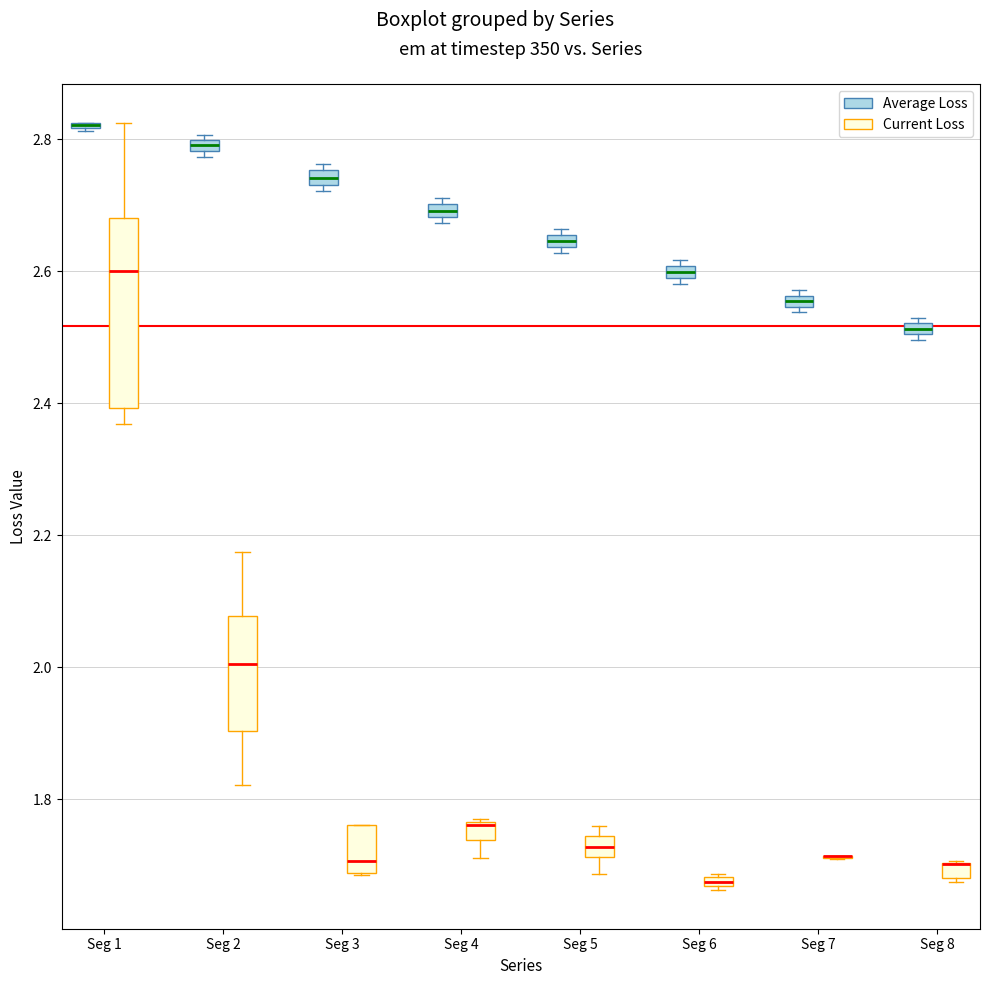

Comparing the boxes themselves (not the whiskers), which one is the tallest?

Seg 1 (Current Loss)